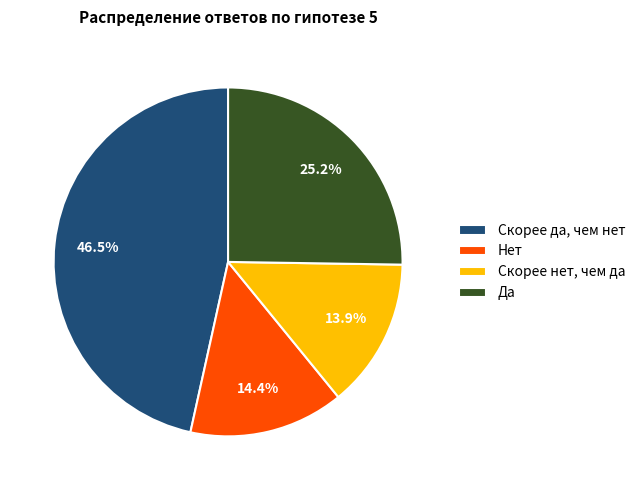

Between Да and Нет, which is larger?

Да